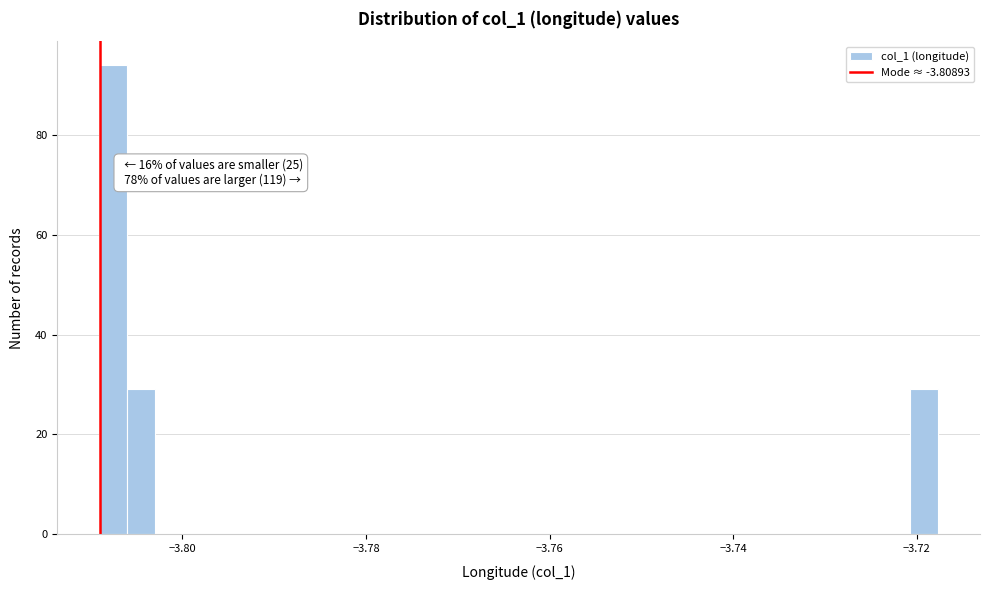

Read against the x-axis, roughly where is the centre of the tallest bar?

-3.808